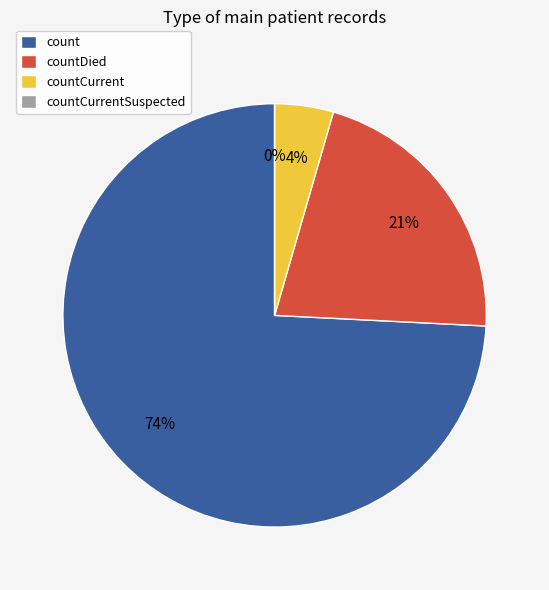

To the nearest percent, what is the average slice percentage?

25%